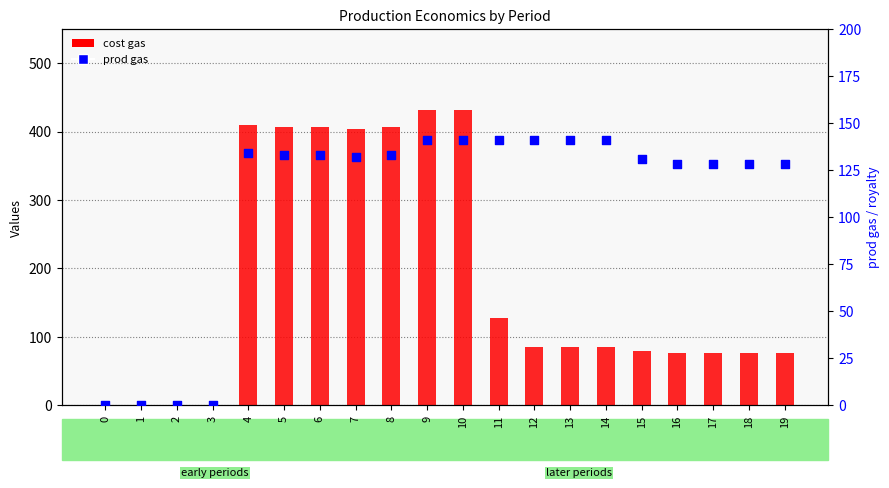

Which series reaches the minimum Y coordinate?

cost gas